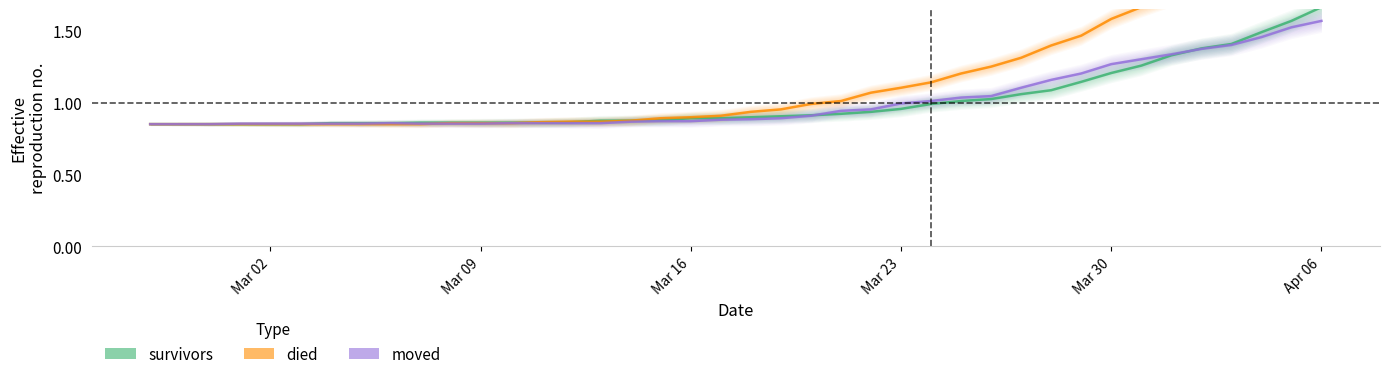

What is the label of the 2nd point from the left?

Mar 09